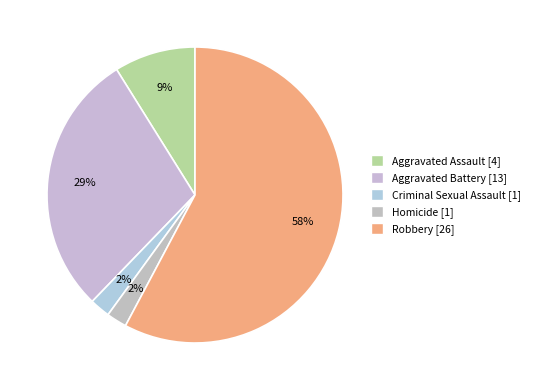

How many slices are in this pie chart?

5